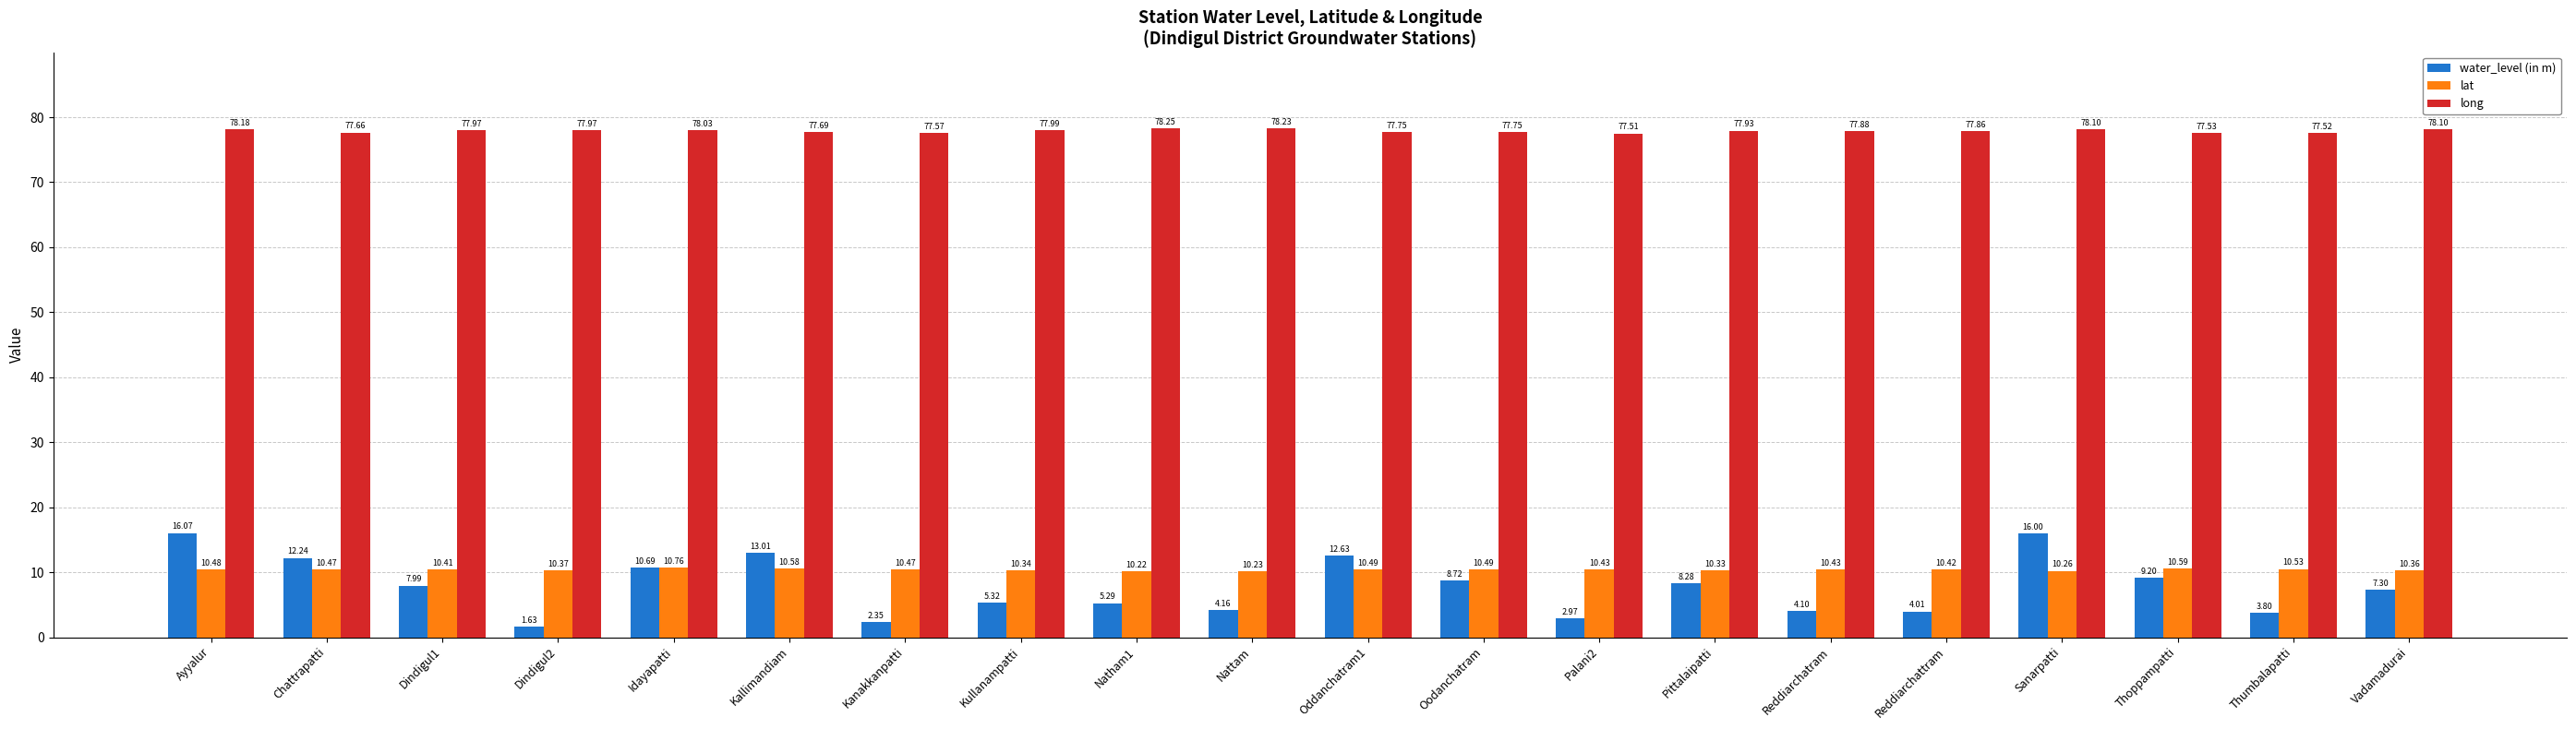

Which series has the largest range (max minus min)?

water_level (in m)